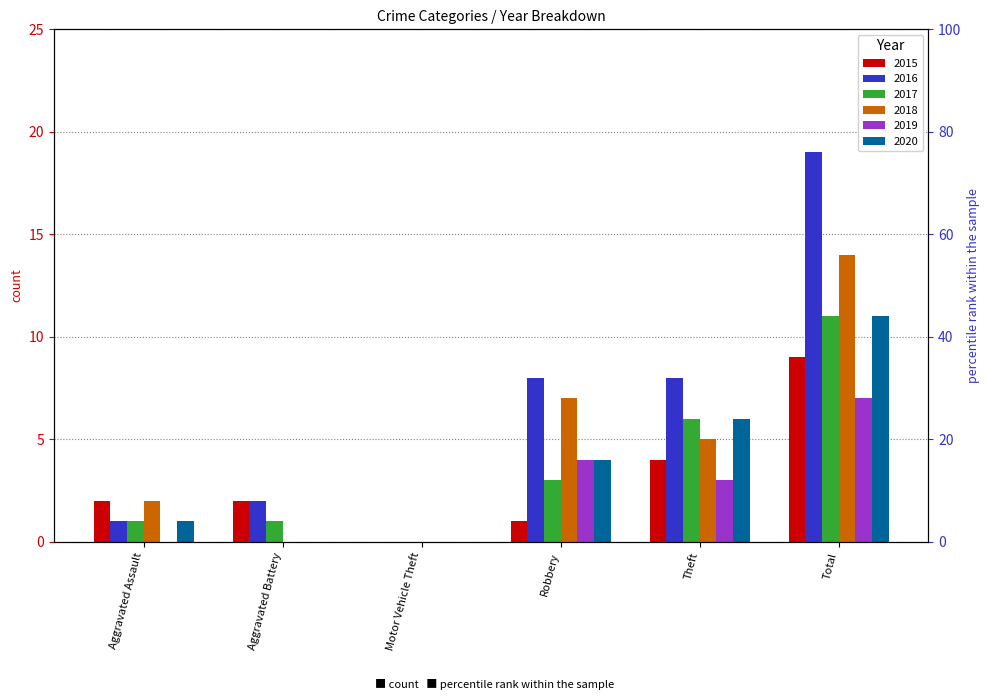

What is the sum of the 2018 values at Total and Robbery?

21